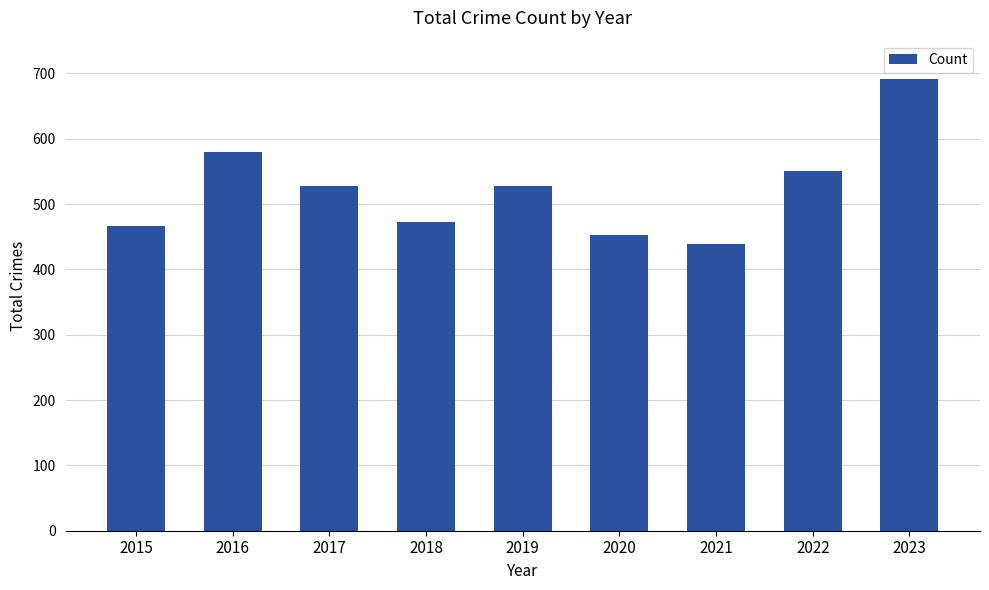

Reading left to right, what are all the values shown in this chart?

2015=466	2016=579	2017=527	2018=472	2019=527	2020=452	2021=439	2022=550	2023=691